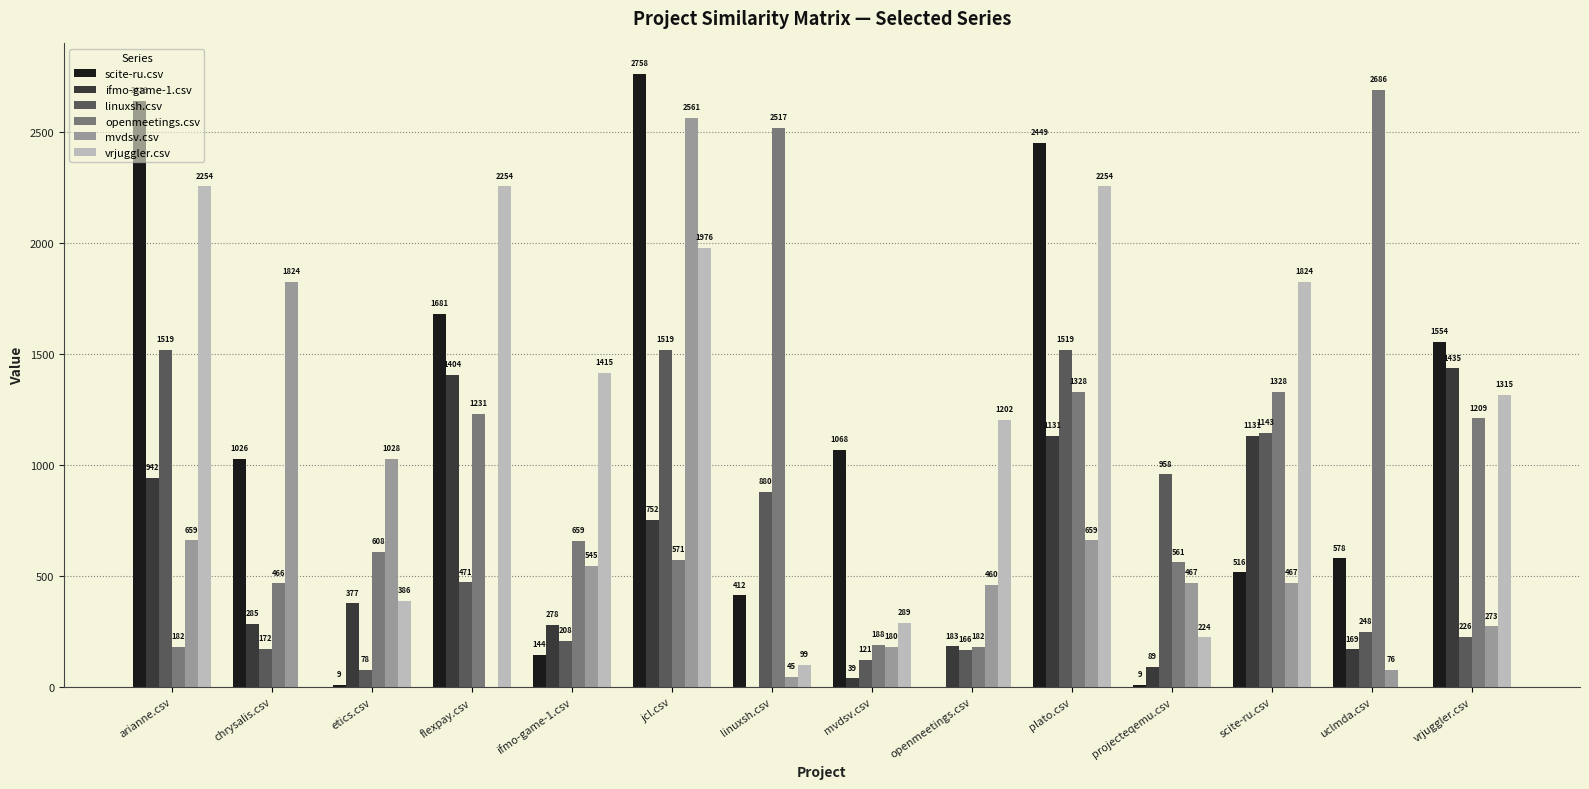

Where does the mvdsv.csv series first go above 467?

arianne.csv